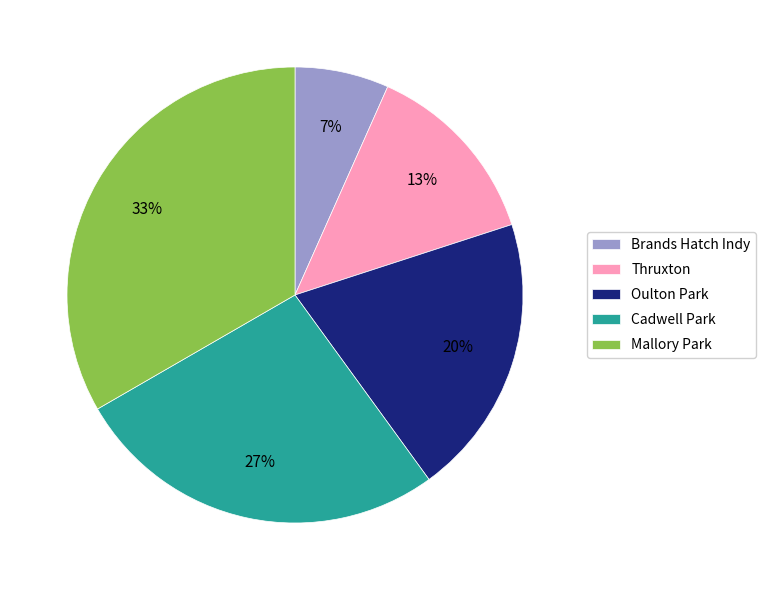

Do Cadwell Park and Oulton Park together represent more than half of the pie?

No